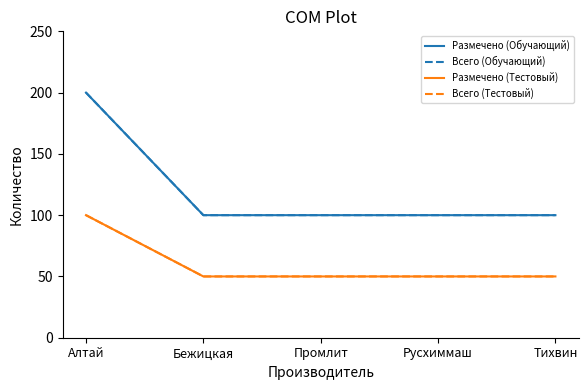

What is the approximate value of Всего (Тестовый) at Бежицкая, to the nearest 10?

50